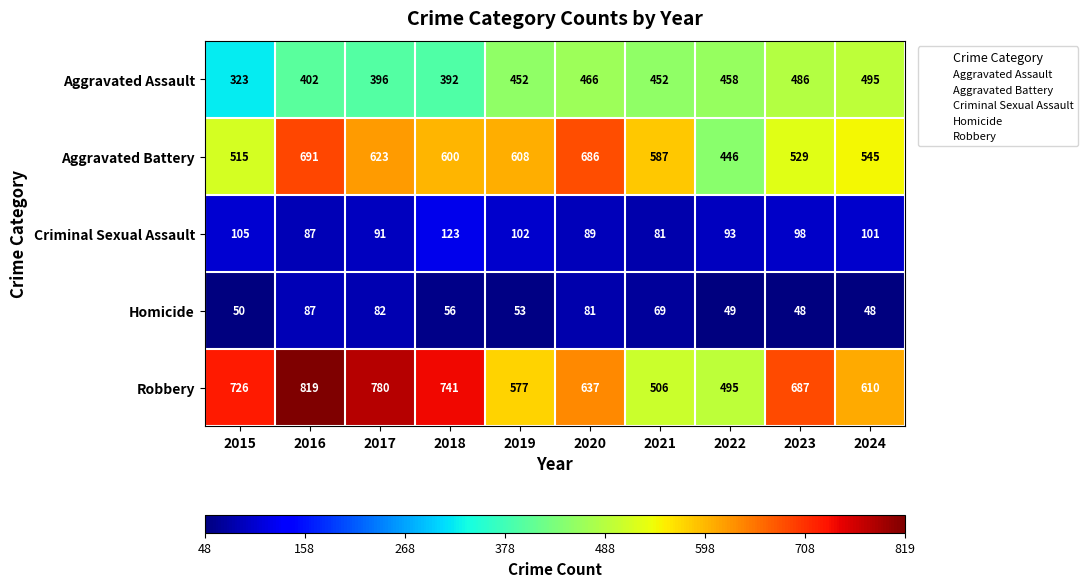

At which category is the sum across all series the highest?

2016